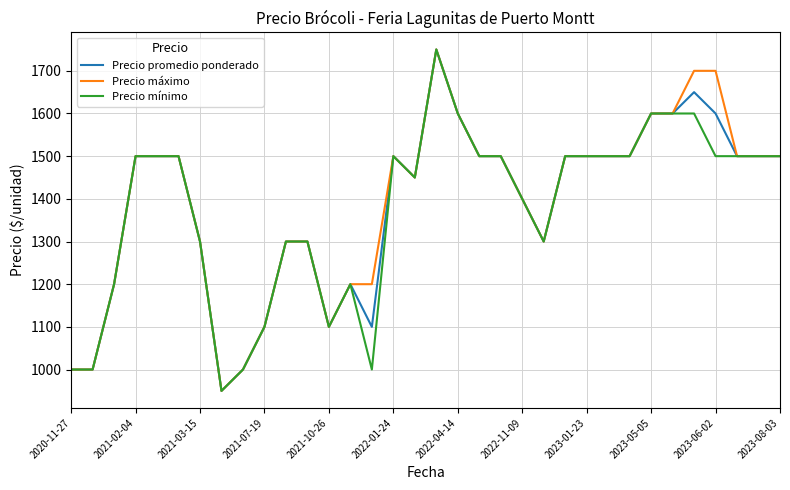

What is the maximum value shown in the chart?

1750